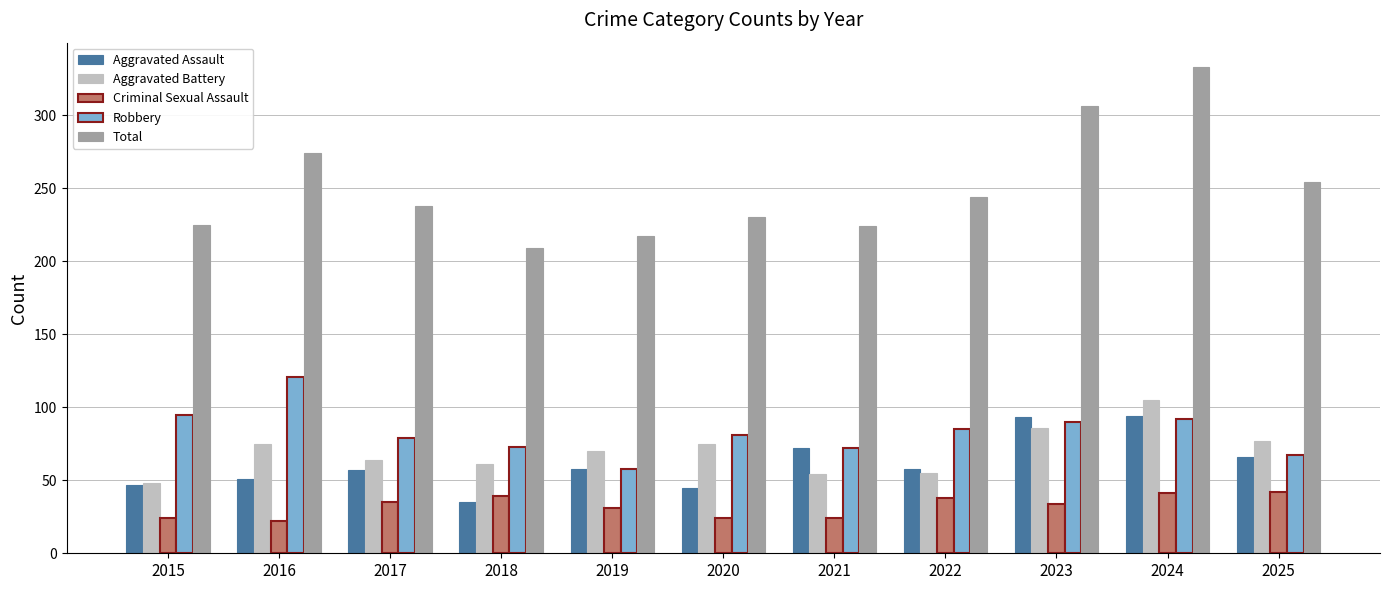

At which category is the sum across all series the highest?

2024